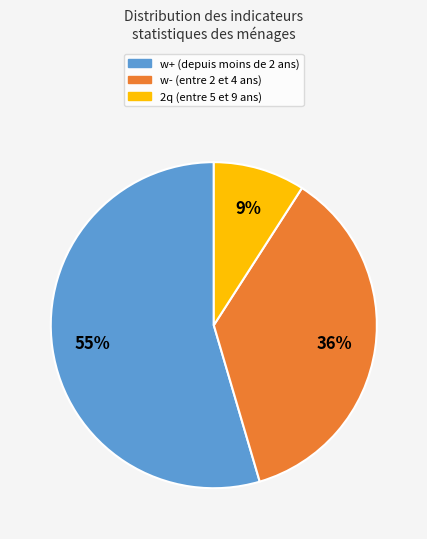

Count the number of slices in the pie.

3